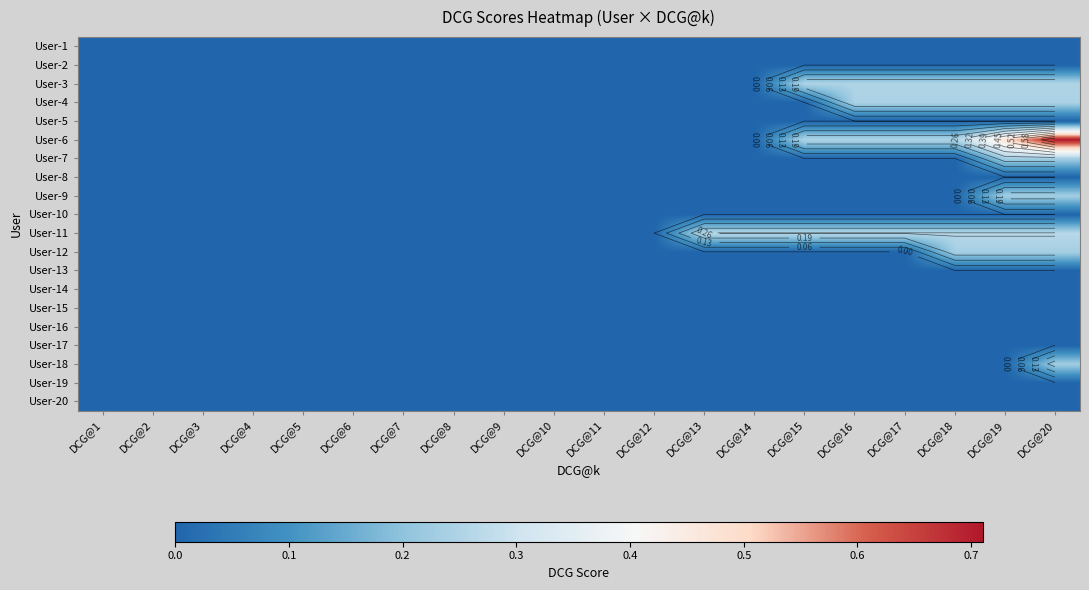

Which category has the lowest value in the User-11 series?

DCG@1